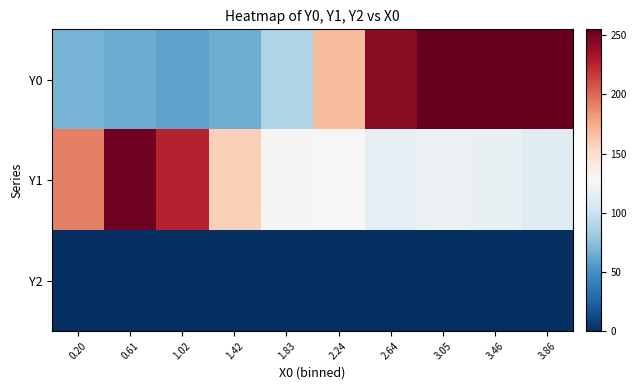

Reading left to right, extract all data points from this chart.

Y0: 0.20=67.9	0.61=64.2	1.02=60.0	1.42=65.1	1.83=89.4	2.24=168.2	2.64=243.0	3.05=254.5	3.46=255.0	3.86=255.0
Y1: 0.20=191.7	0.61=252.0	1.02=225.2	1.42=158.2	1.83=129.4	2.24=126.9	2.64=115.4	3.05=119.6	3.46=117.7	3.86=111.6
Y2: 0.20=0.0	0.61=0.0	1.02=0.0	1.42=0.0	1.83=0.0	2.24=0.0	2.64=0.0	3.05=0.0	3.46=0.0	3.86=0.0